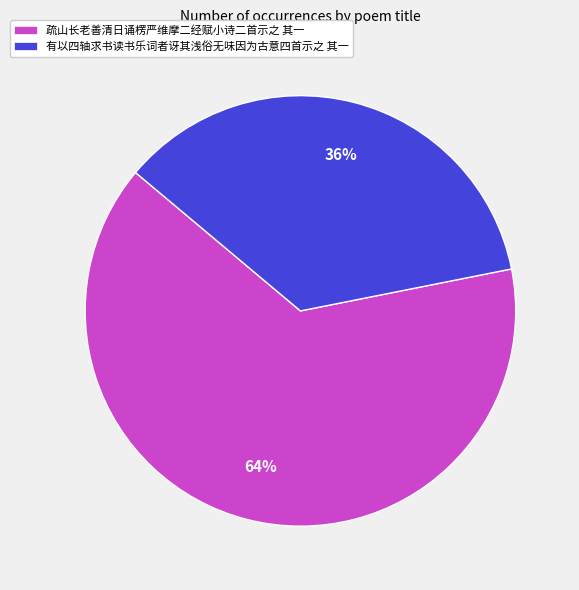

To the nearest percent, what percentage of the pie is 疏山长老善清日诵楞严维摩二经赋小诗二首示之 其一?

64%